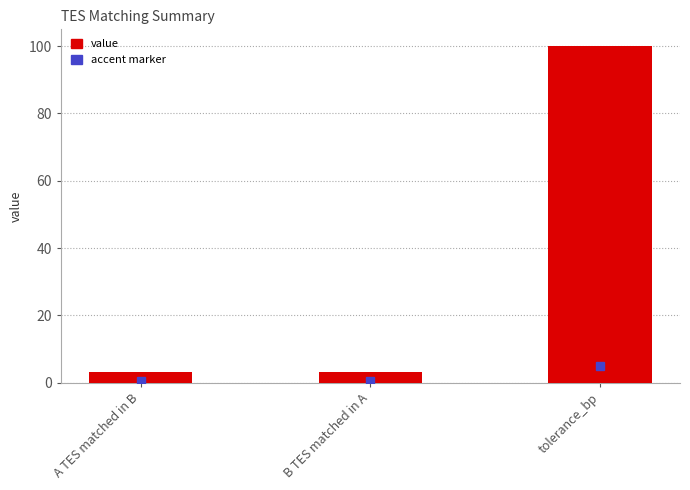

The chart shows a value of 3 at A TES matched in B. True or false?

True